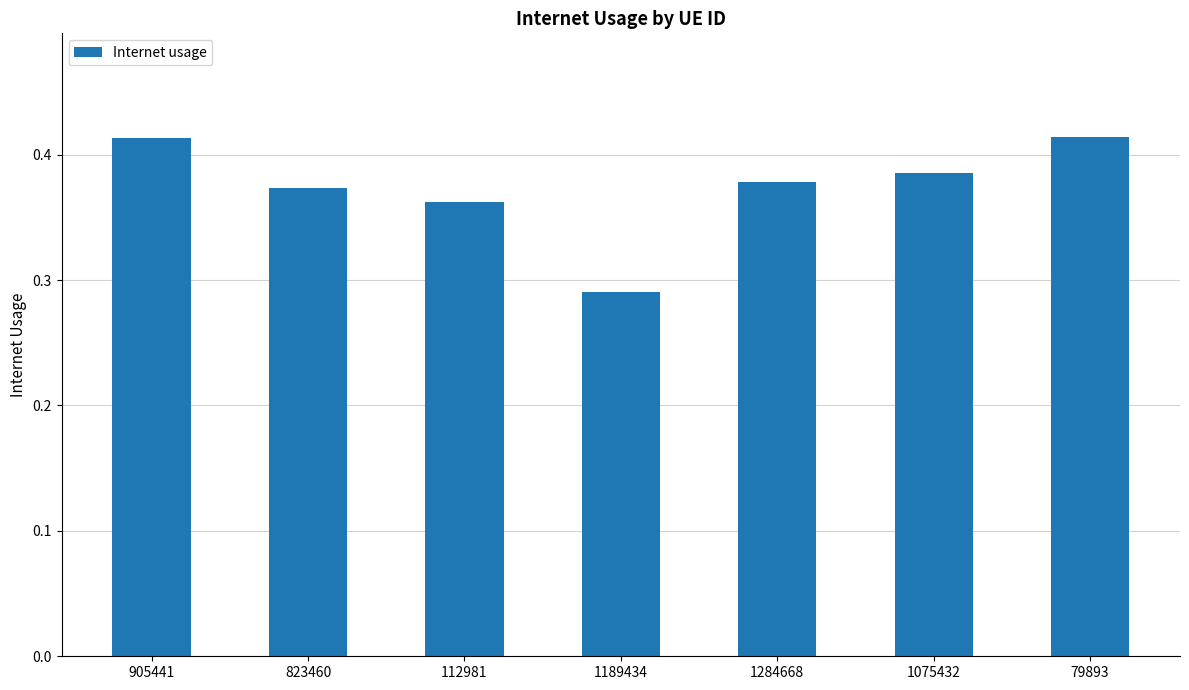

Which category has the lowest value across all series?

1189434